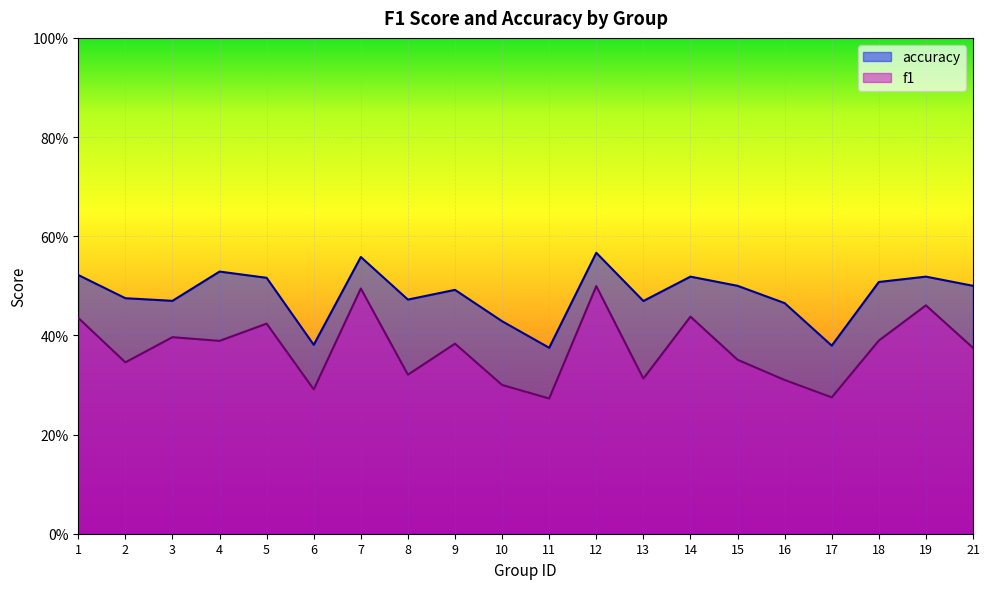

What are all the series names shown in the legend?

accuracy, f1